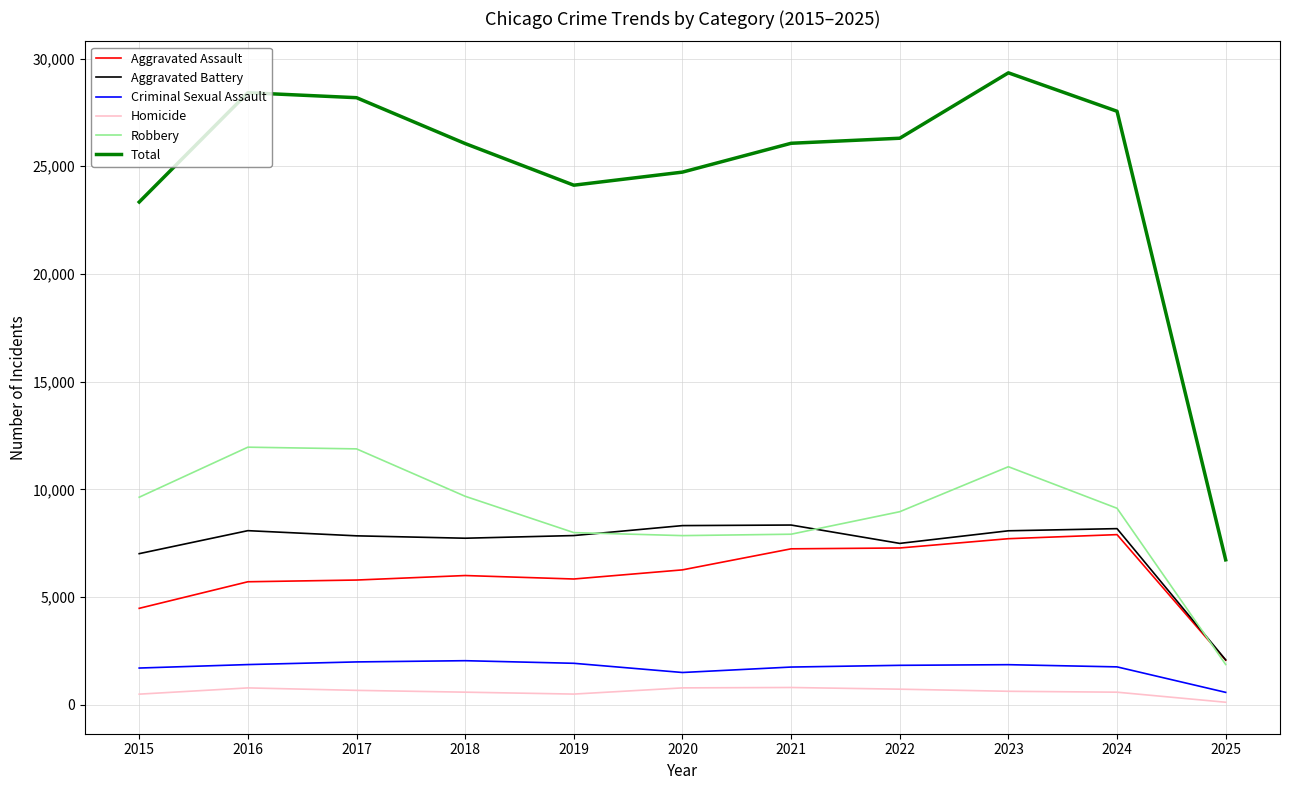

What is the maximum value shown in the chart?

29337